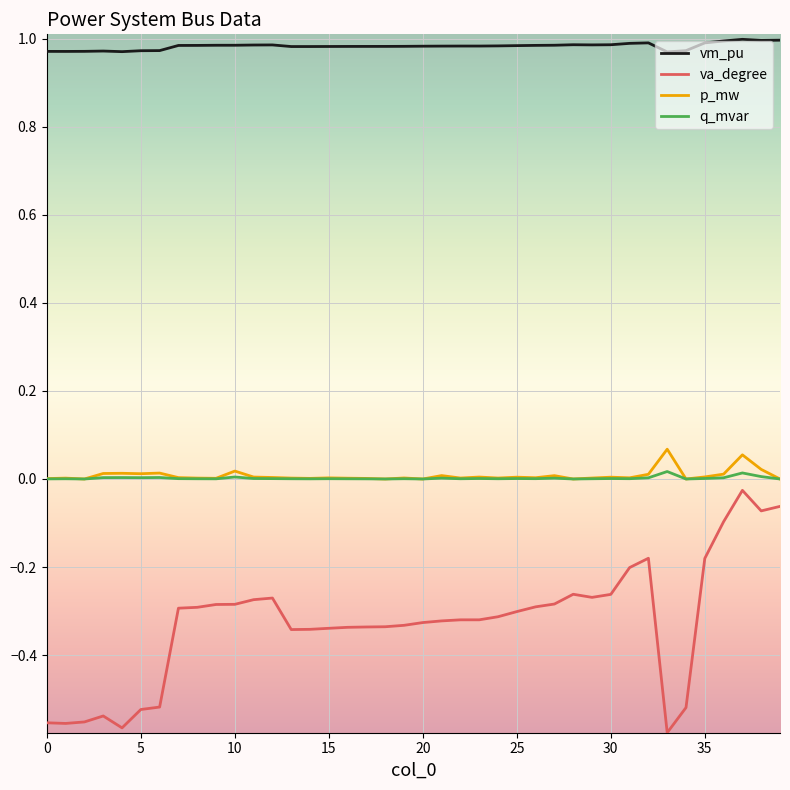

True or false: va_degree and q_mvar cross at least once.

False